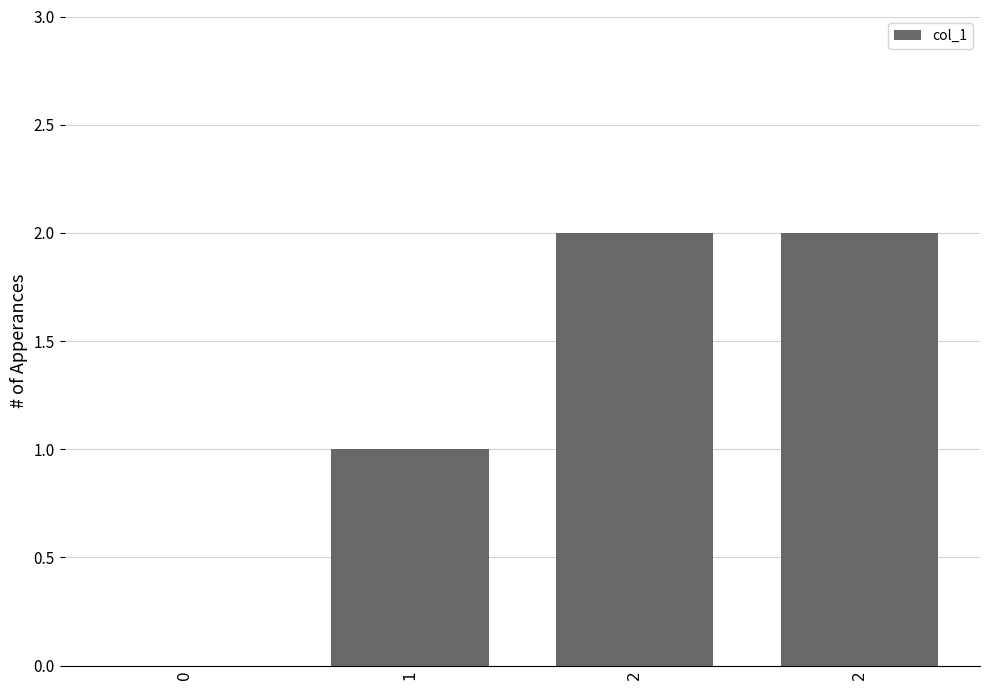

Rank the categories by value from lowest to highest.

0, 1, 2, 2